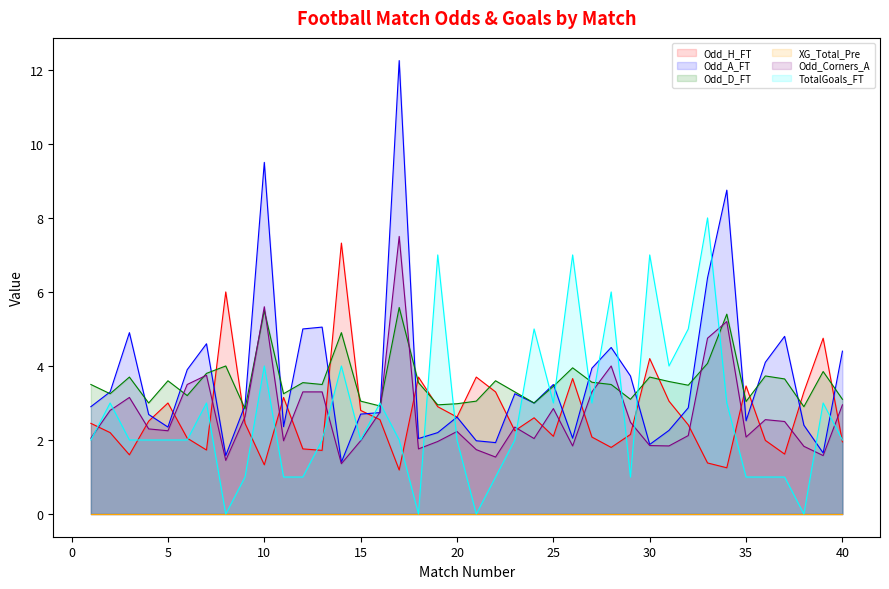

What is the lowest value of the Odd_H_FT series?

1.2